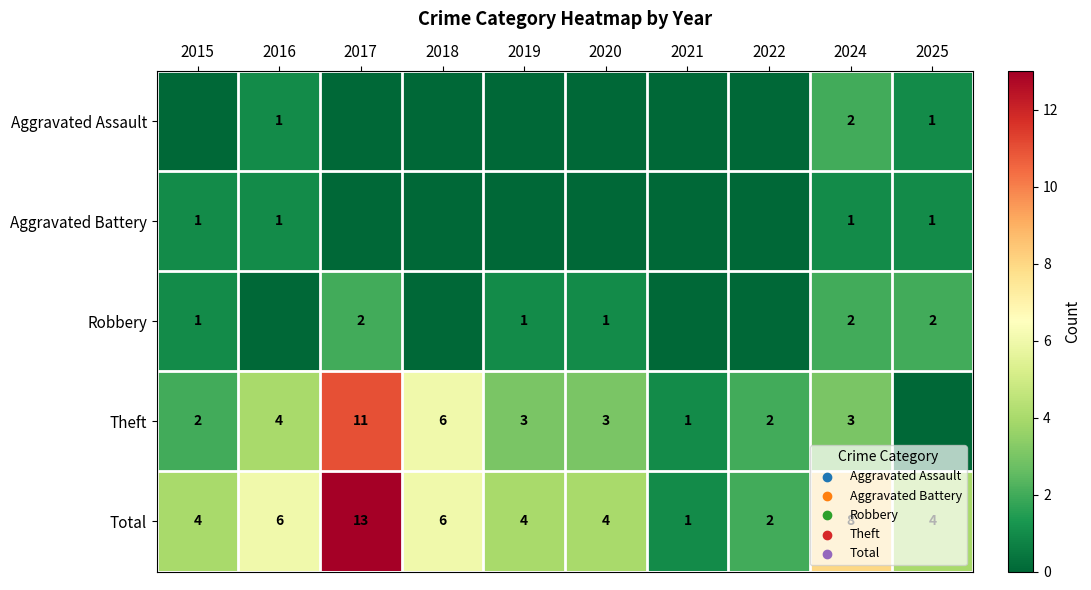

What is the maximum value shown in the chart?

13